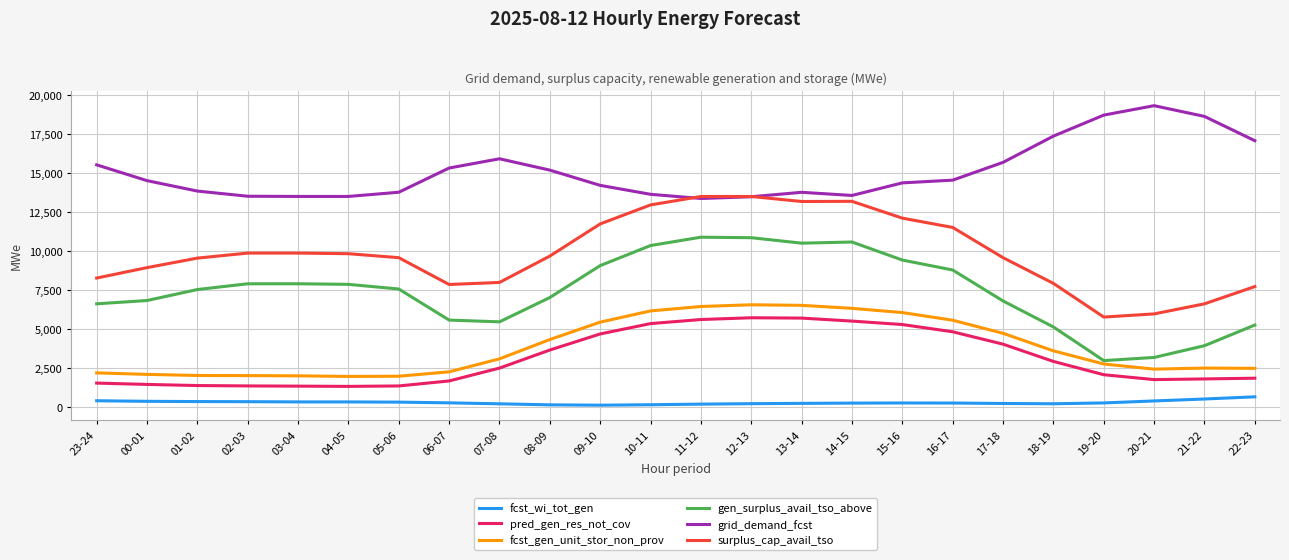

What is the sum of all pred_gen_res_not_cov values?

75194